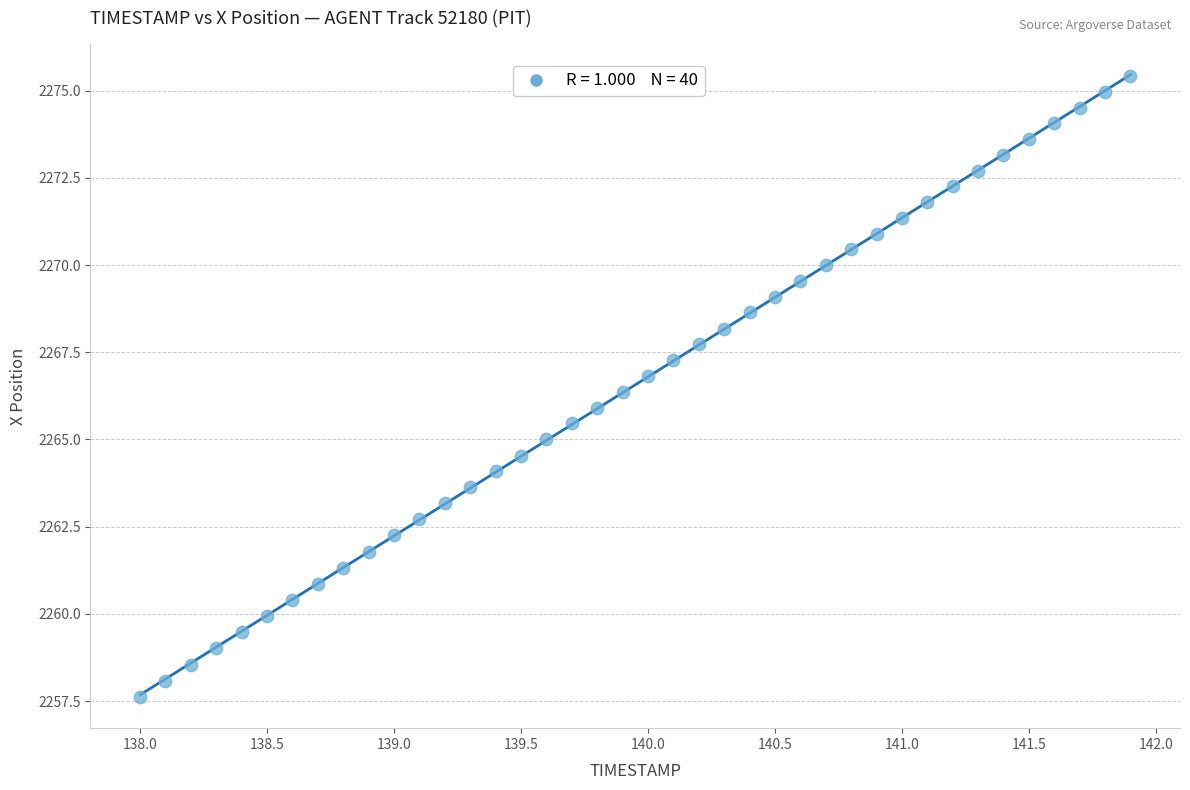

What is the range of X values (max minus min)?

3.9